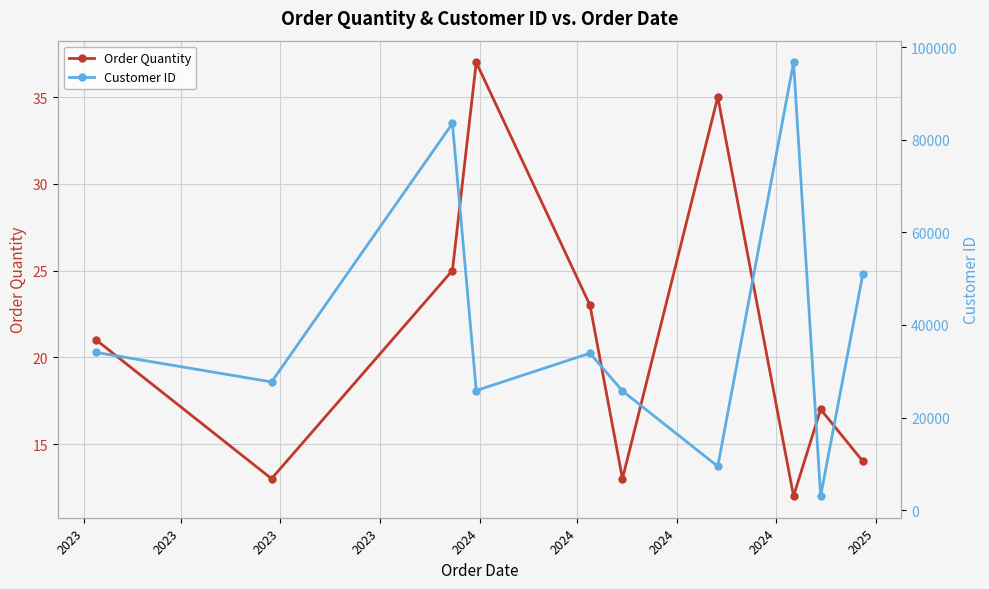

Rank the series by their maximum value, from lowest to highest.

Order Quantity, Customer ID